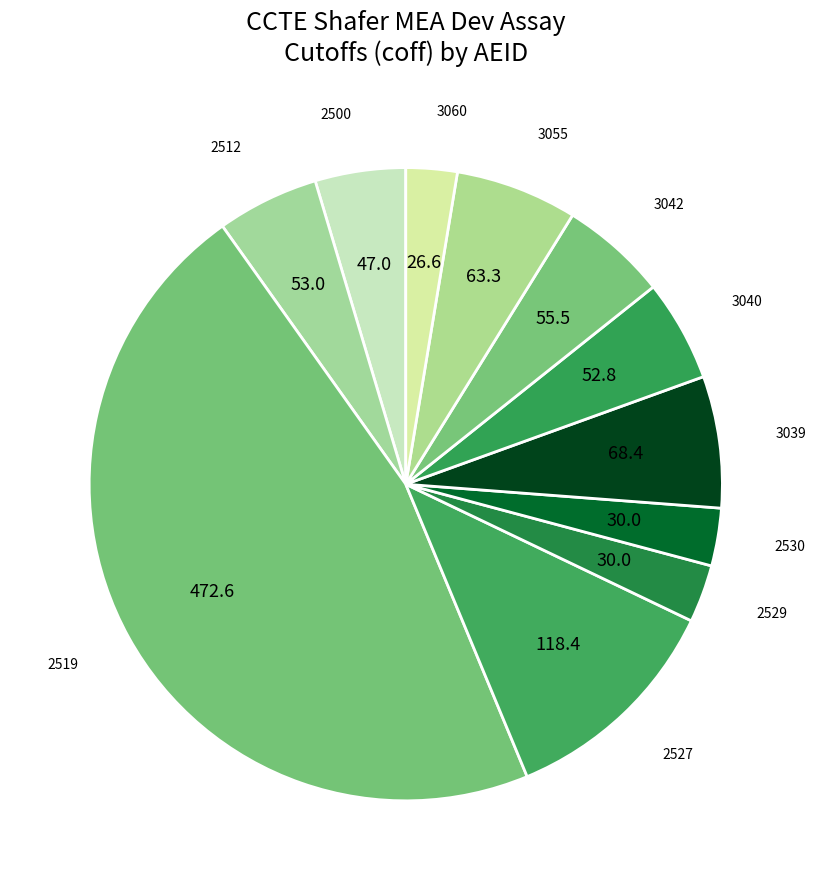

Is there any slice that represents more than half of the pie?

No